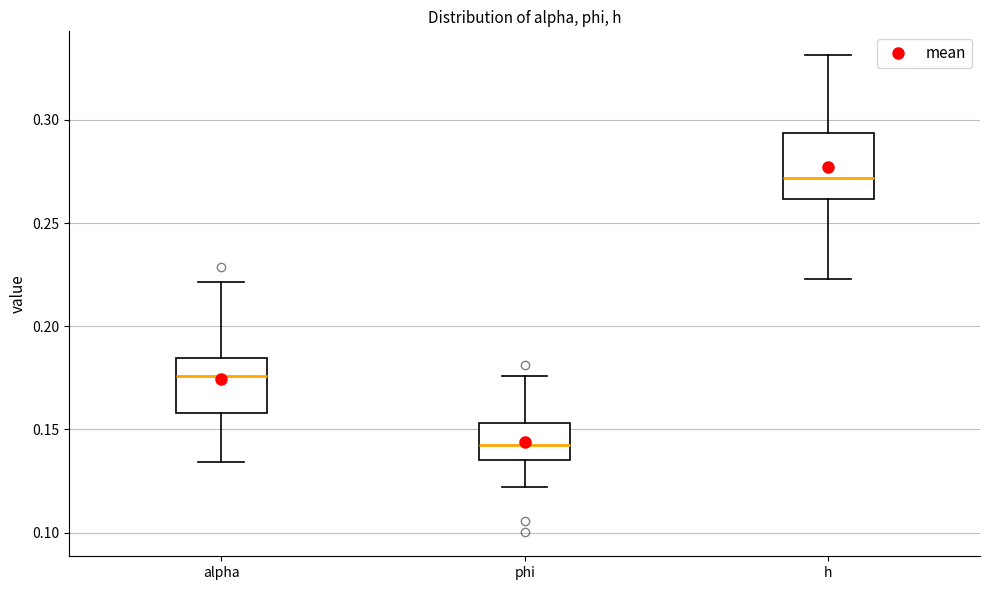

Where is the upper edge of the box for alpha on the y-axis? The values are not printed on the chart, so give them approximately, as read against the axis.

0.185